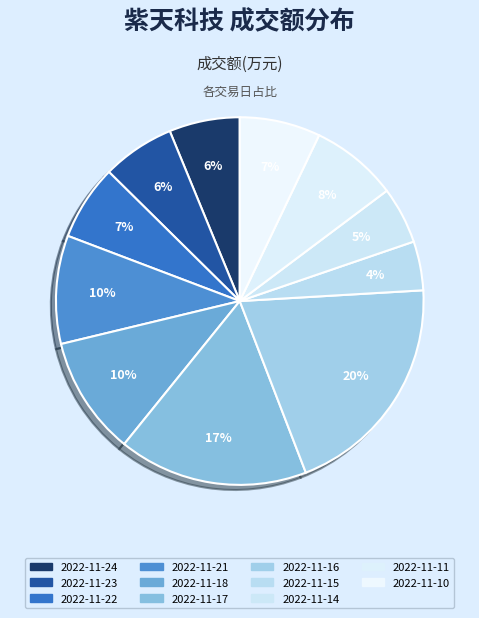

Is it true that 2022-11-18 is 10% of the pie?

True